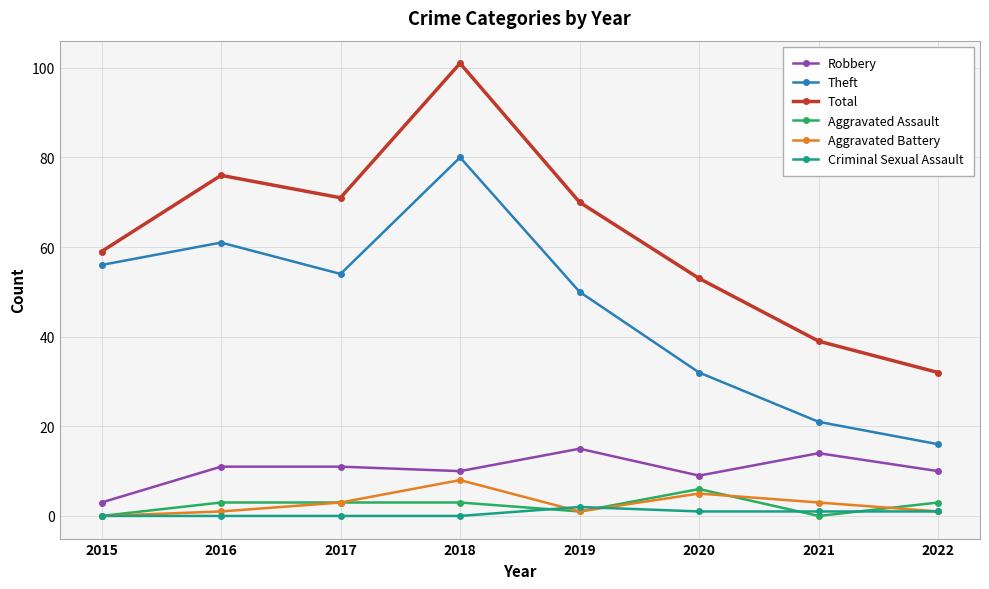

True or false: Aggravated Assault and Robbery cross at least once.

False